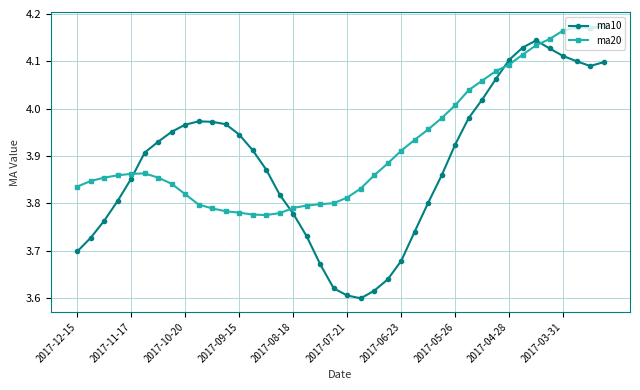

Which series has the widest spread of values?

ma10